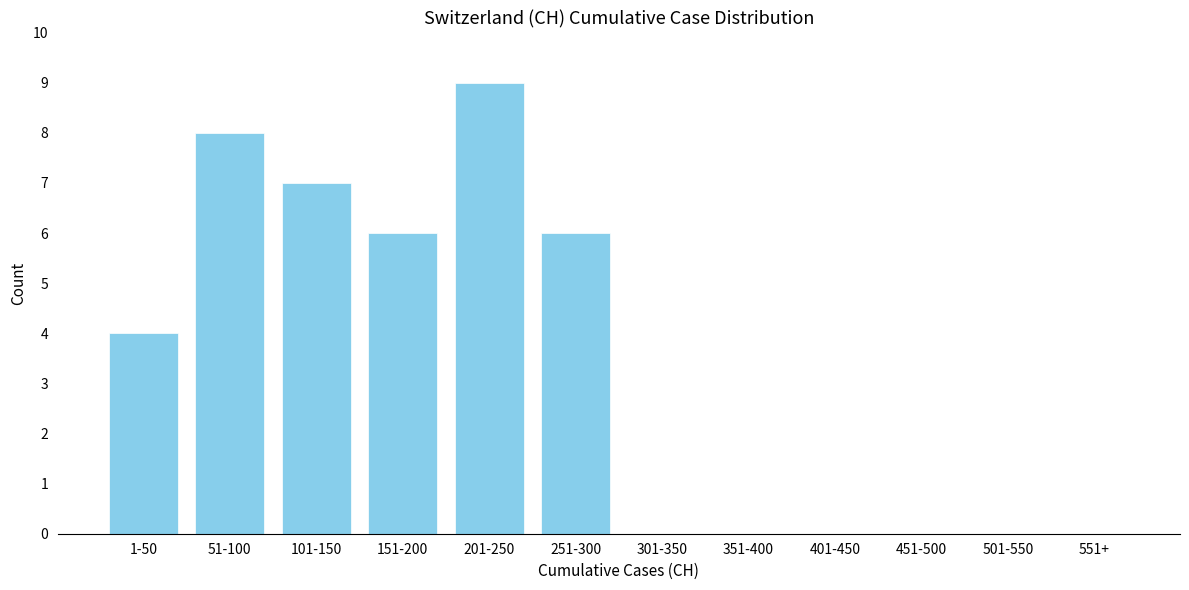

Reading left to right, what are all the values shown in this chart?

1-50=4	51-100=8	101-150=7	151-200=6	201-250=9	251-300=6	301-350=0	351-400=0	401-450=0	451-500=0	501-550=0	551+=0